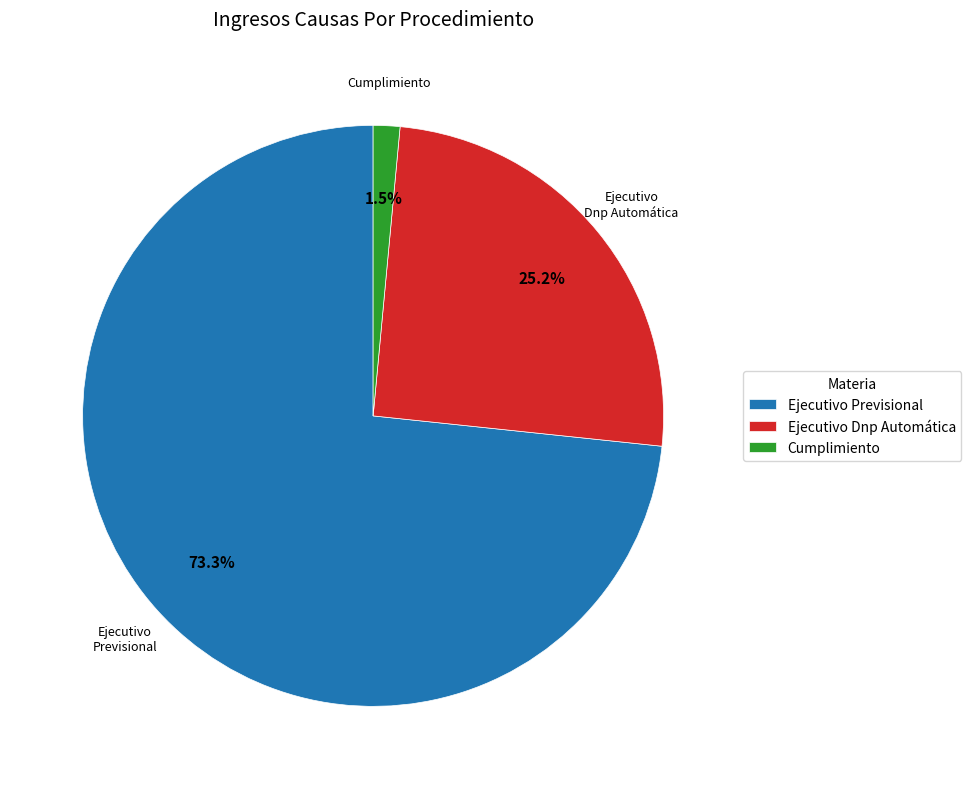

Which slice represents more than half of the pie?

Ejecutivo Previsional